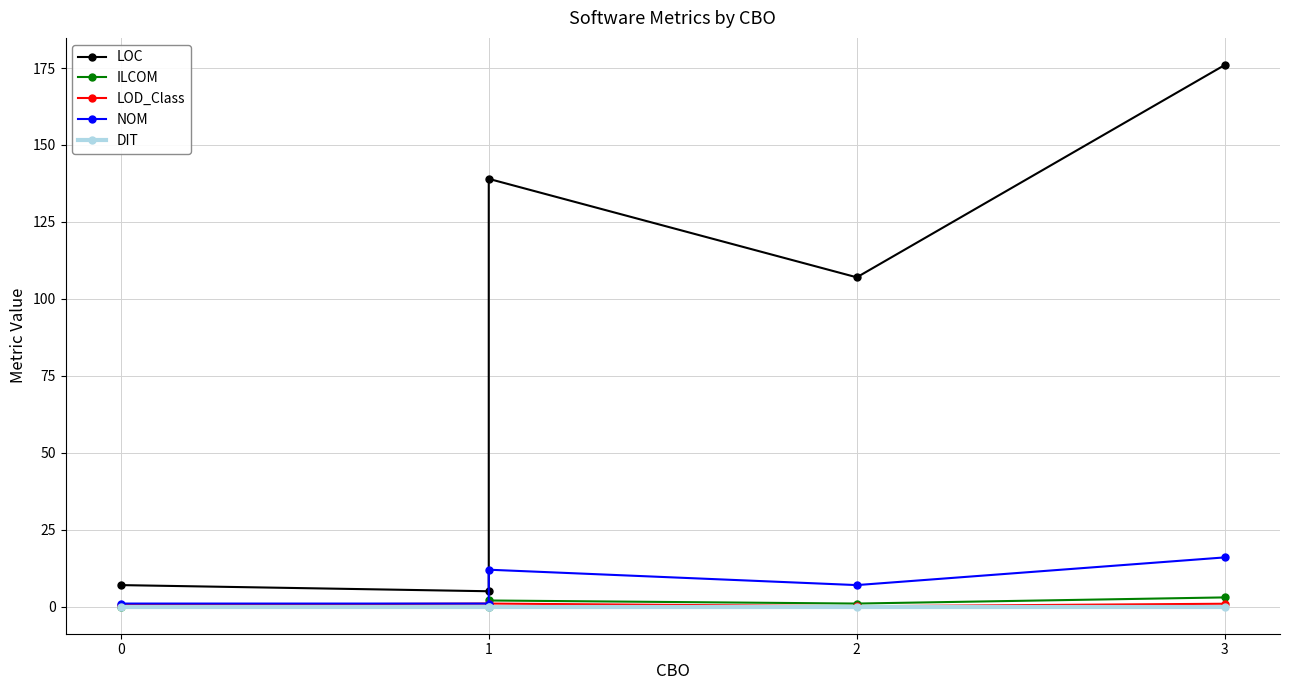

Does the chart display data point markers on the line(s)?

Yes